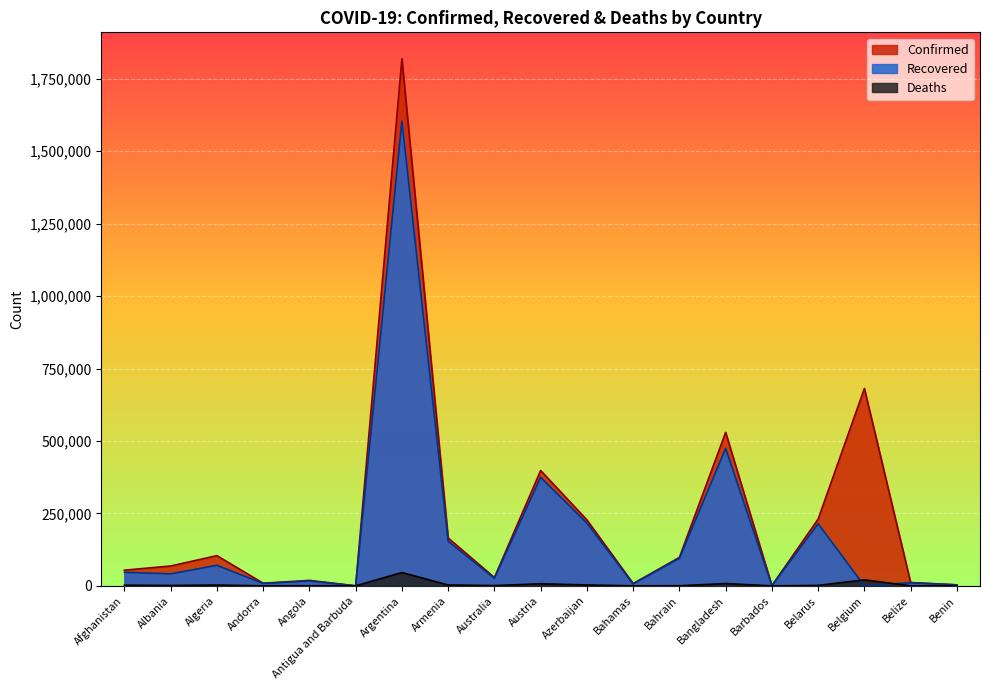

What is the difference between the maximum and minimum values in the Deaths series?

46060